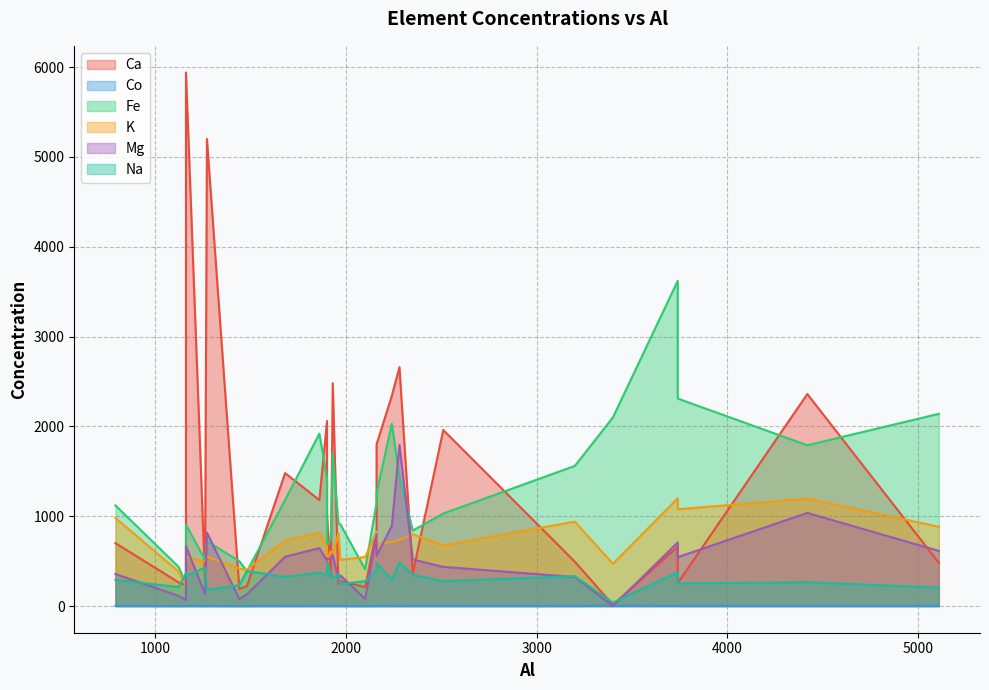

What is the average value of the K series?

687.7